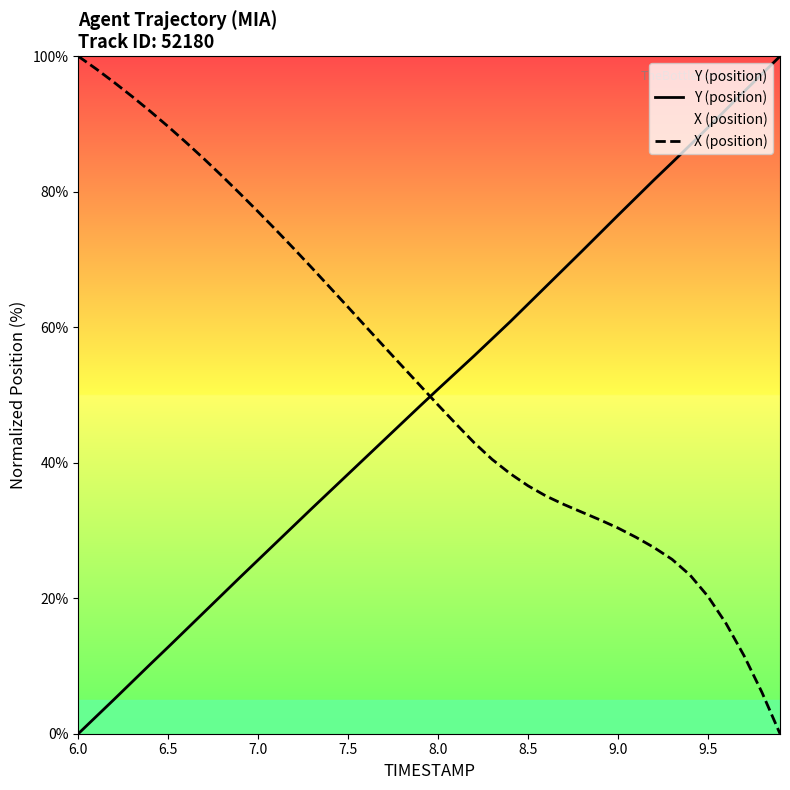

What is the difference between the maximum and minimum values in the Y (position) series?

100.0